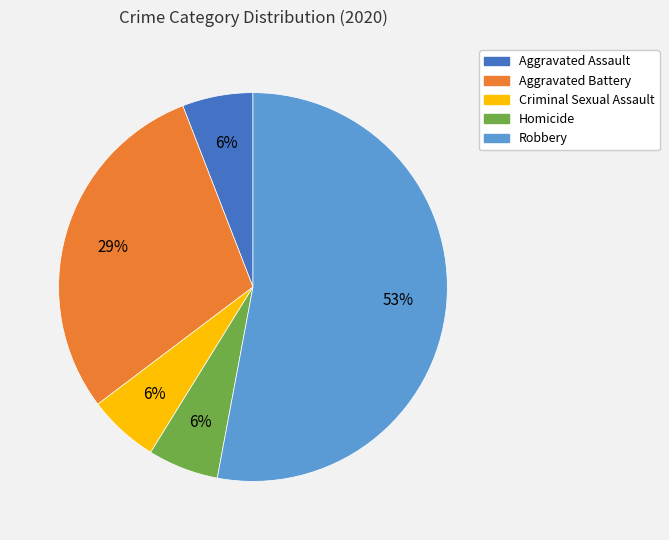

Between Robbery and Criminal Sexual Assault, which is larger?

Robbery